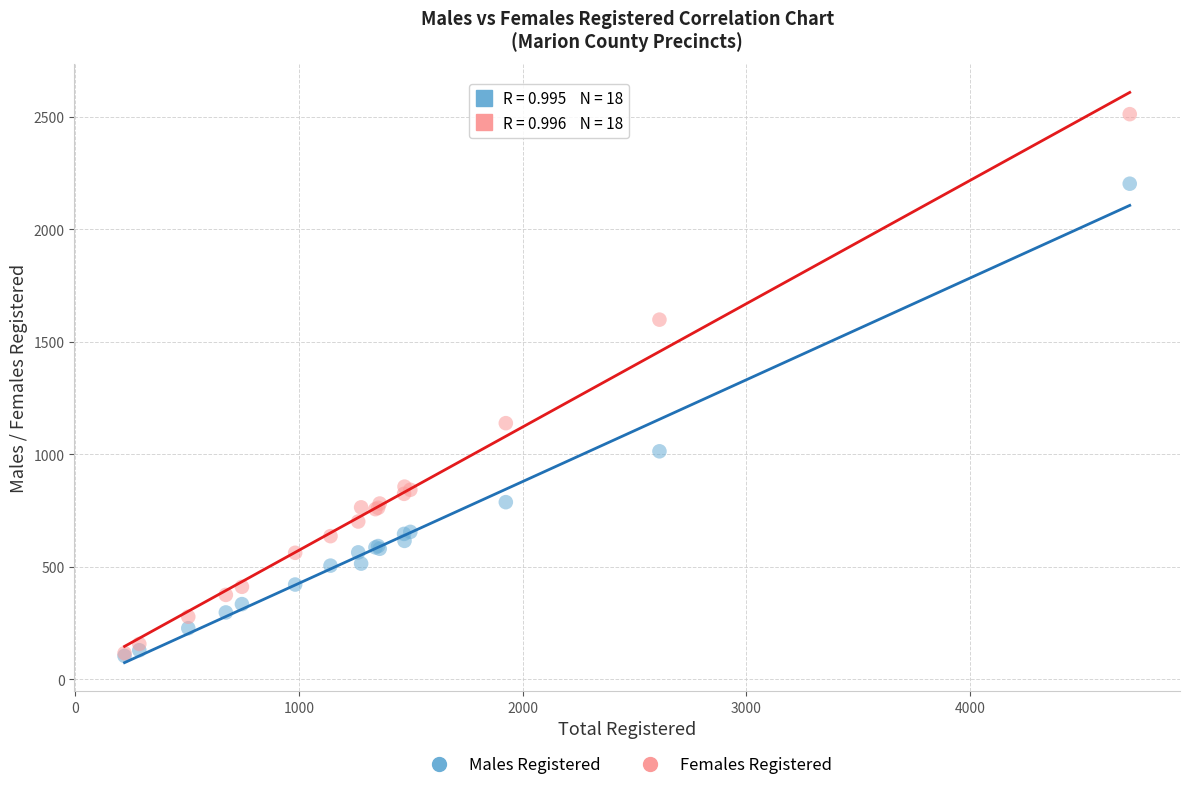

What are all the series names shown in the legend?

Males Registered, Females Registered